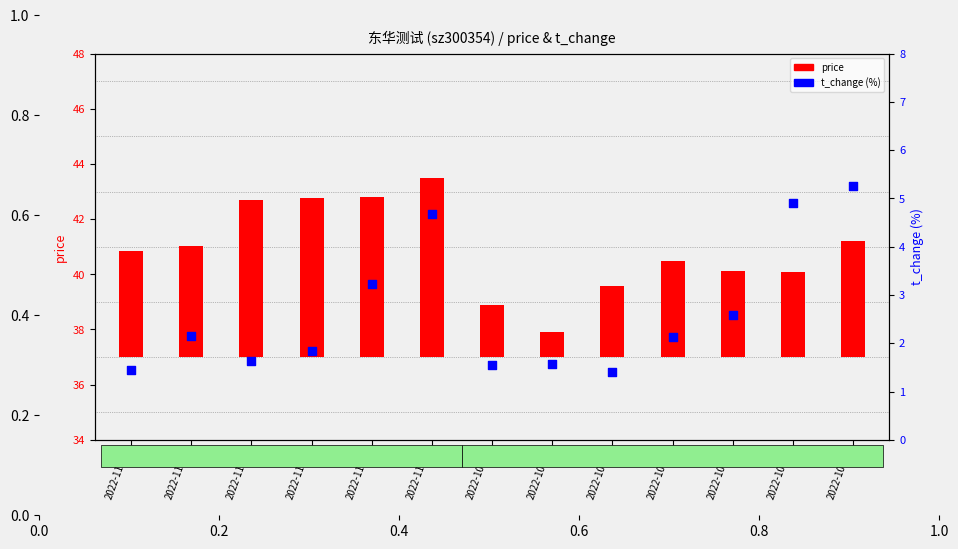

At how many categories does at least one series exceed 1?

13